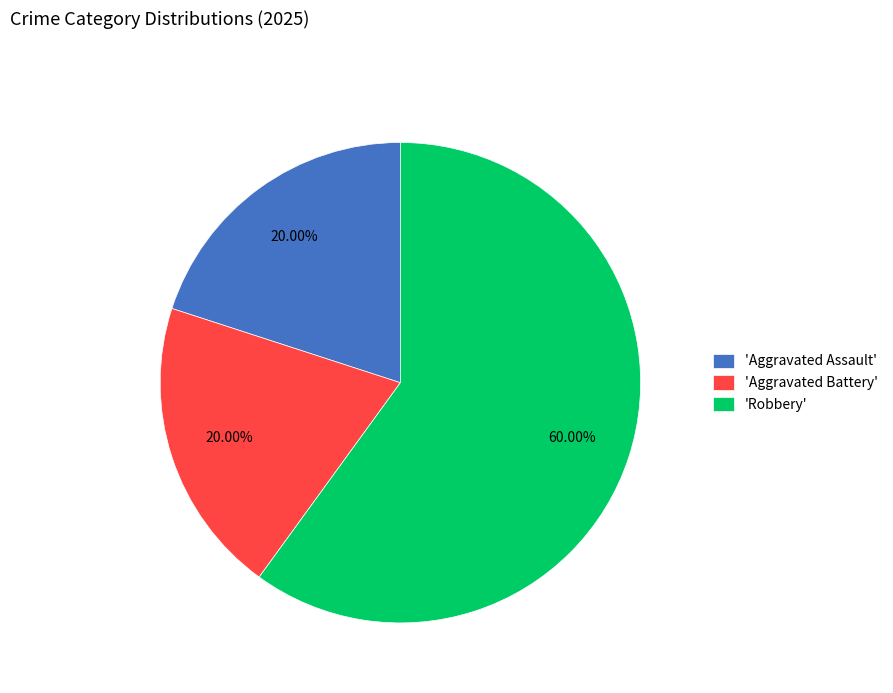

What is the largest slice in the pie chart?

'Robbery'